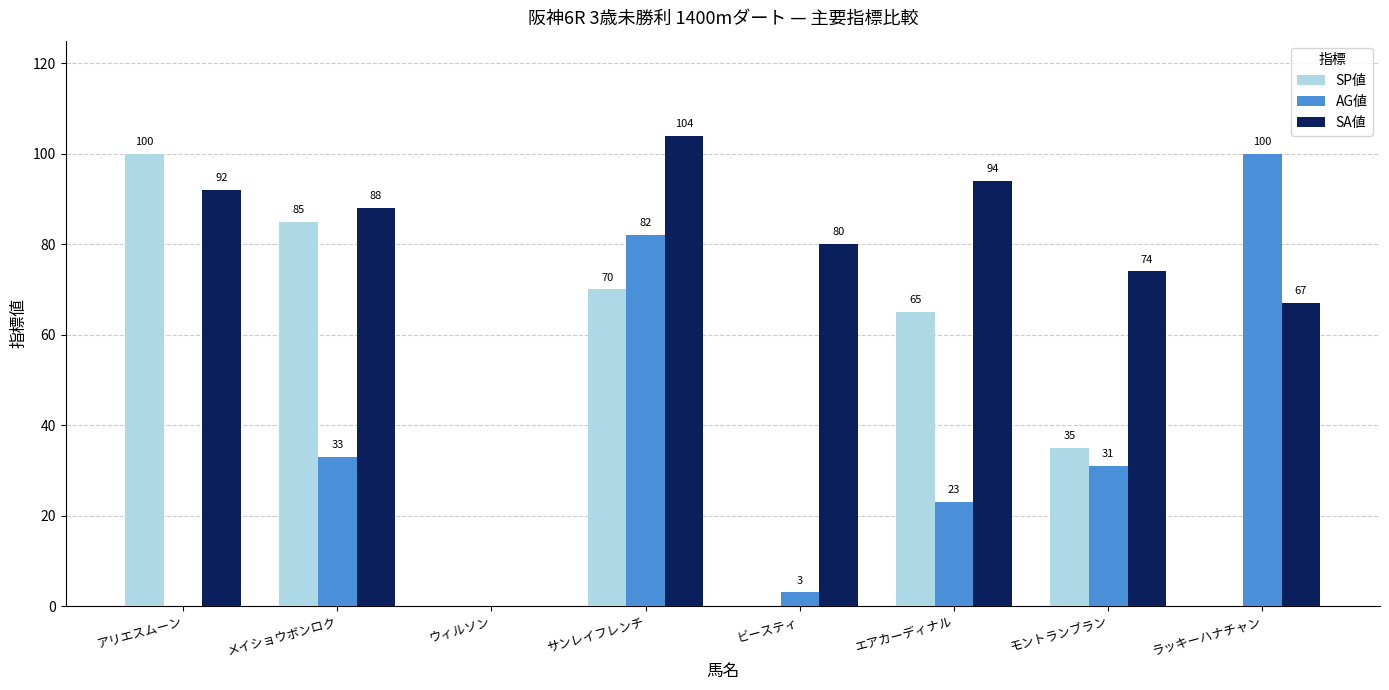

What is the sum of all SA値 values?

599